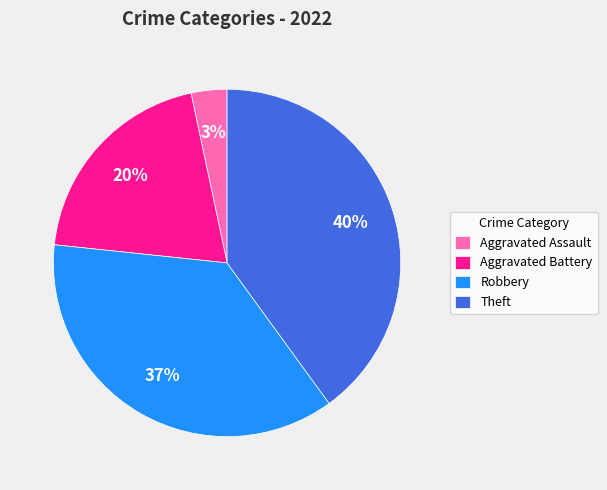

Rank the categories by value from highest to lowest.

Theft, Robbery, Aggravated Battery, Aggravated Assault